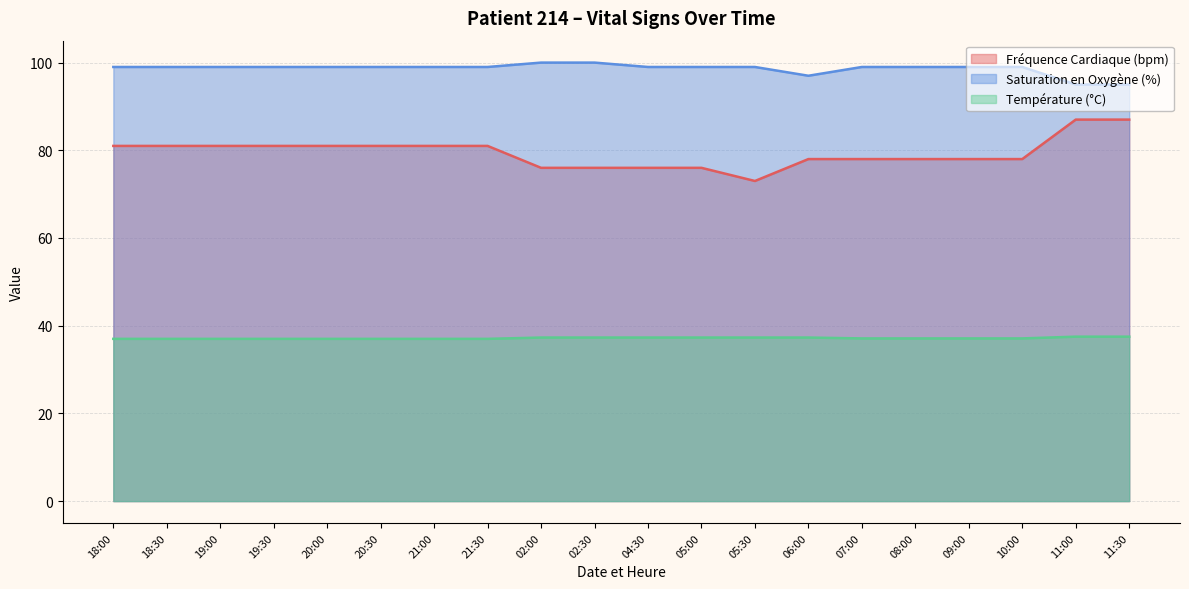

Where is the first local minimum for Saturation en Oxygène (%)?

06:00